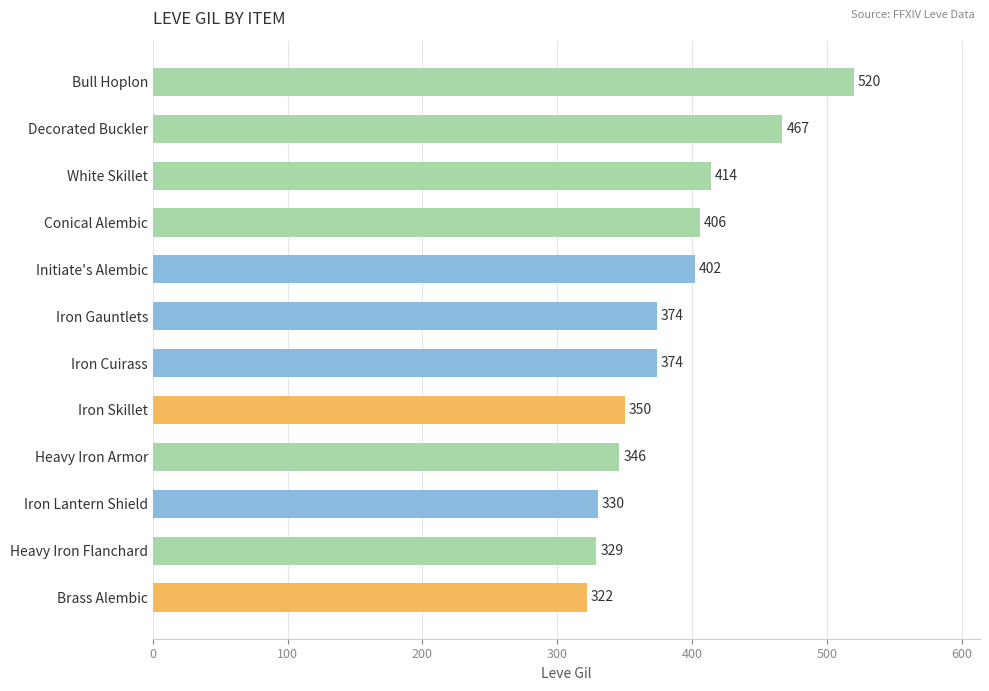

At which category does the chart reach its peak across all series?

Bull Hoplon